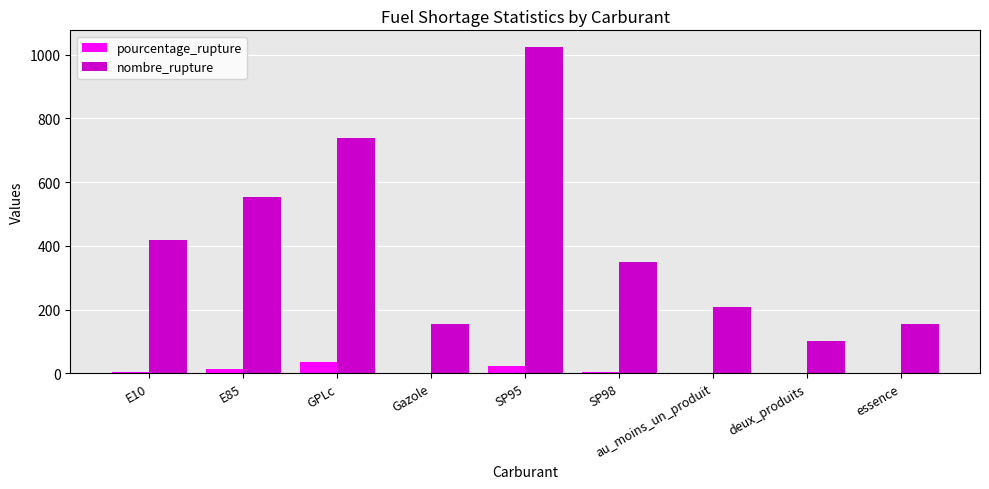

What is the difference between the pourcentage_rupture values at SP95 and SP98?

17.9